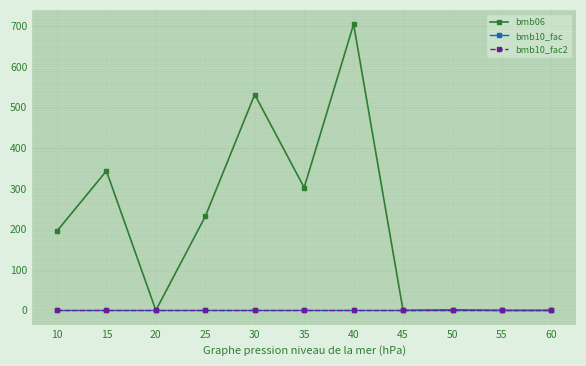

Does the chart have visible grid lines?

Yes